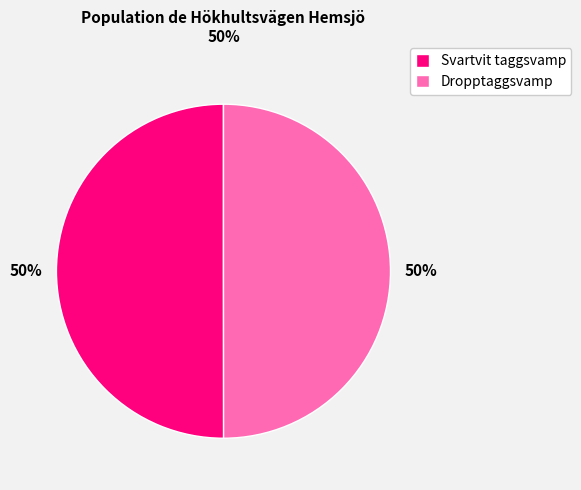

How many slices are in this pie chart?

2